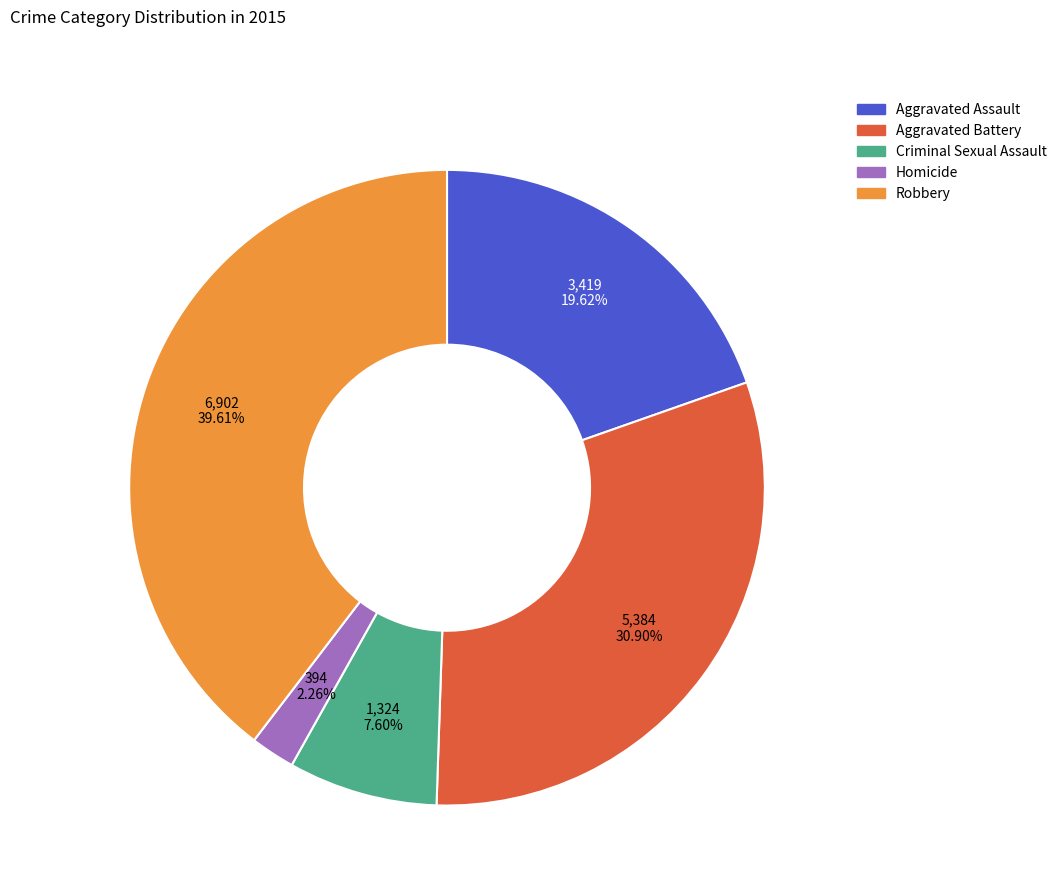

To the nearest percent, what portion does Homicide represent?

2%